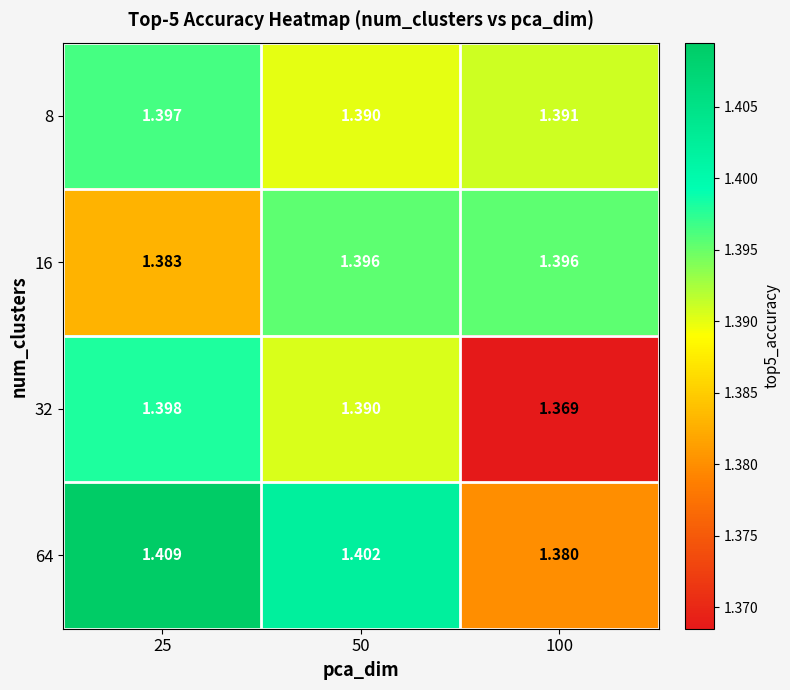

Is the value of 32 at 25 greater than the value of 8 at 25?

Yes